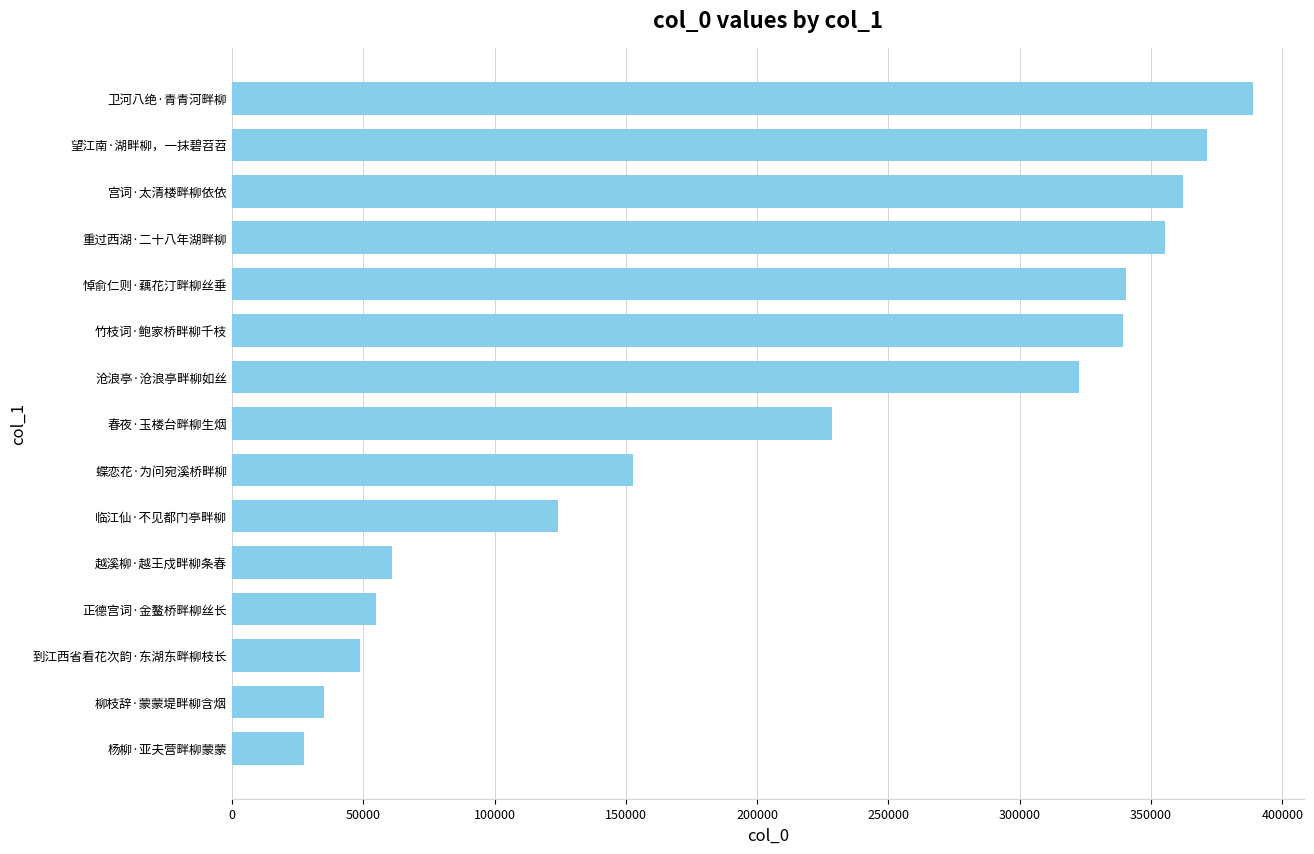

Does the chart contain stacked bars?

No